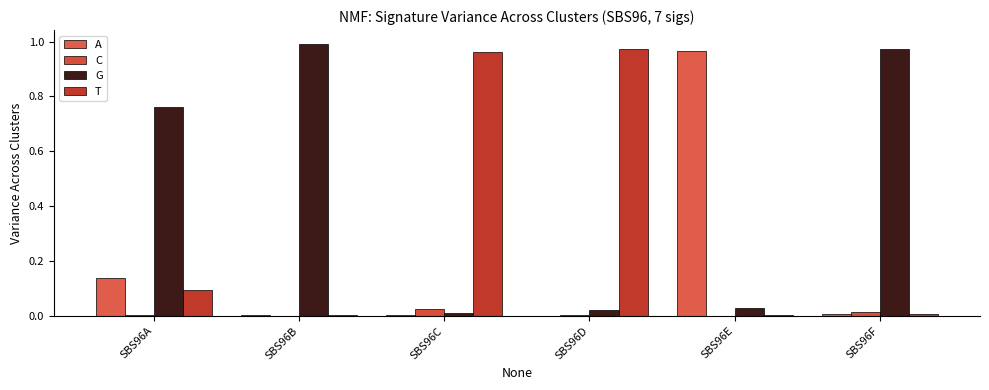

How many data points does each series have?

6